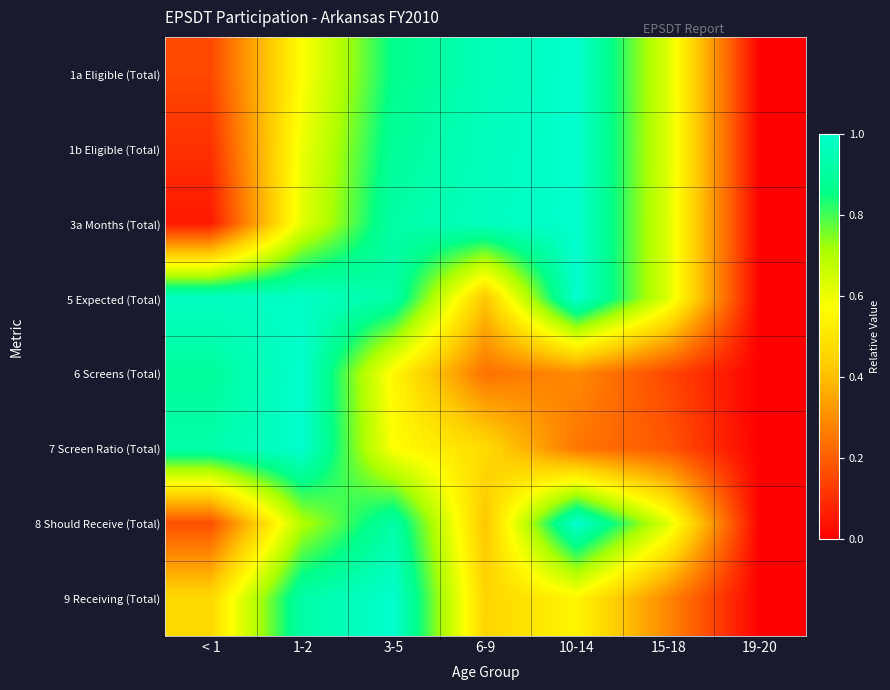

How many categories are shown in the chart?

7